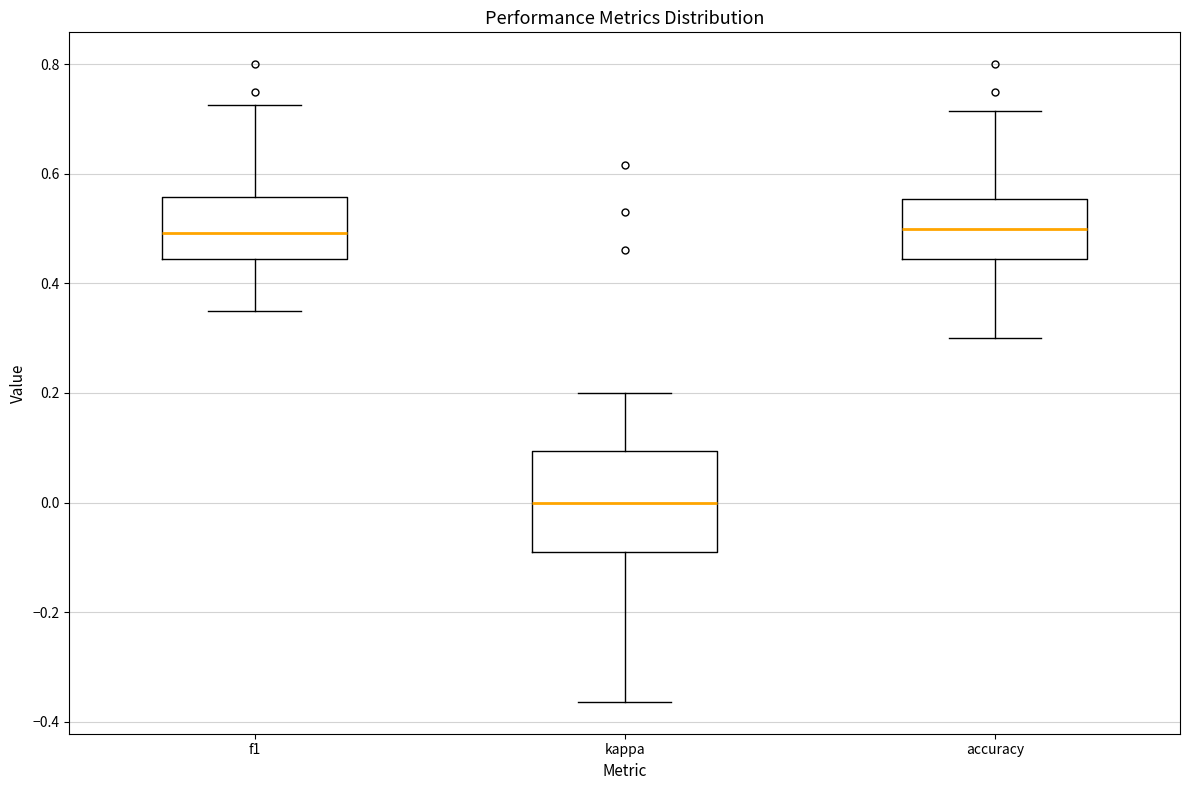

Reading left to right, read every box against the y-axis: the position of its median line, the range the box covers, and the ends of its whiskers. The values are not printed on the chart, so give them approximately, as read against the axis.

f1: median 0.50, box 0.44 to 0.56, whiskers 0.34 to 0.72
kappa: median 0.00, box -0.08 to 0.10, whiskers -0.36 to 0.20
accuracy: median 0.50, box 0.44 to 0.56, whiskers 0.30 to 0.72